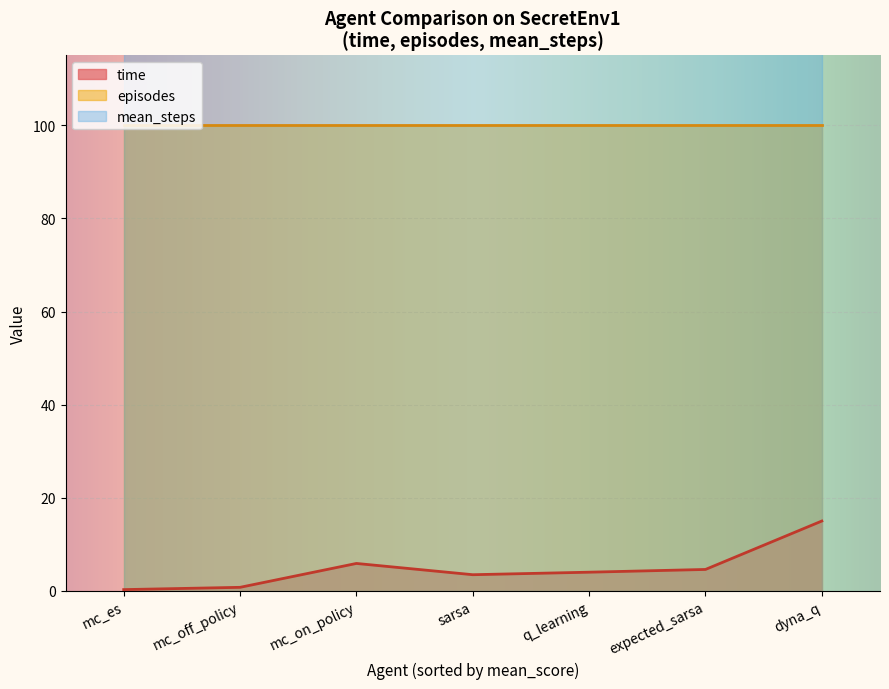

At q_learning, list the series in order from smallest to largest.

time, episodes, mean_steps